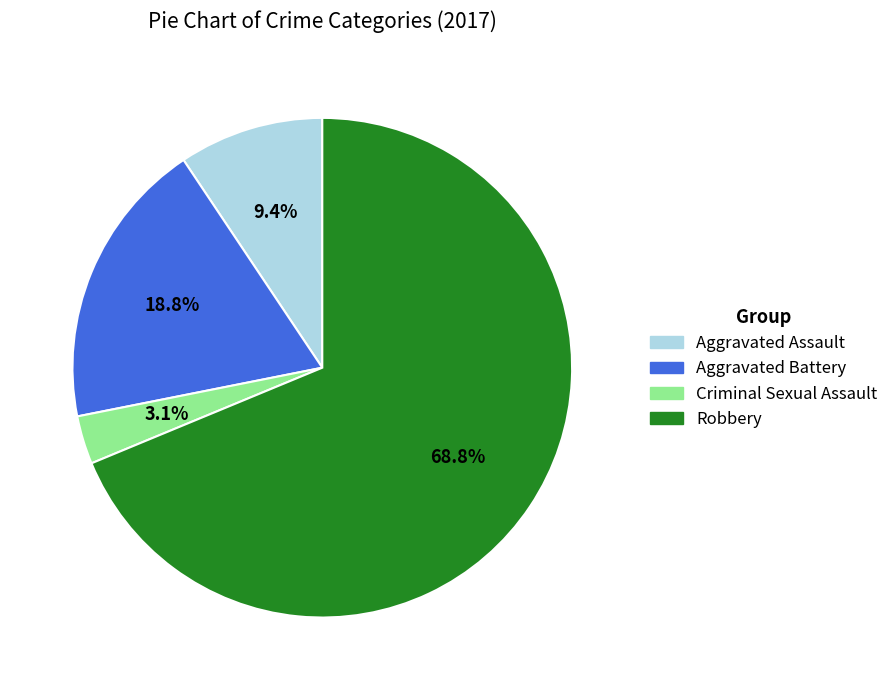

Which category accounts for the majority?

Robbery